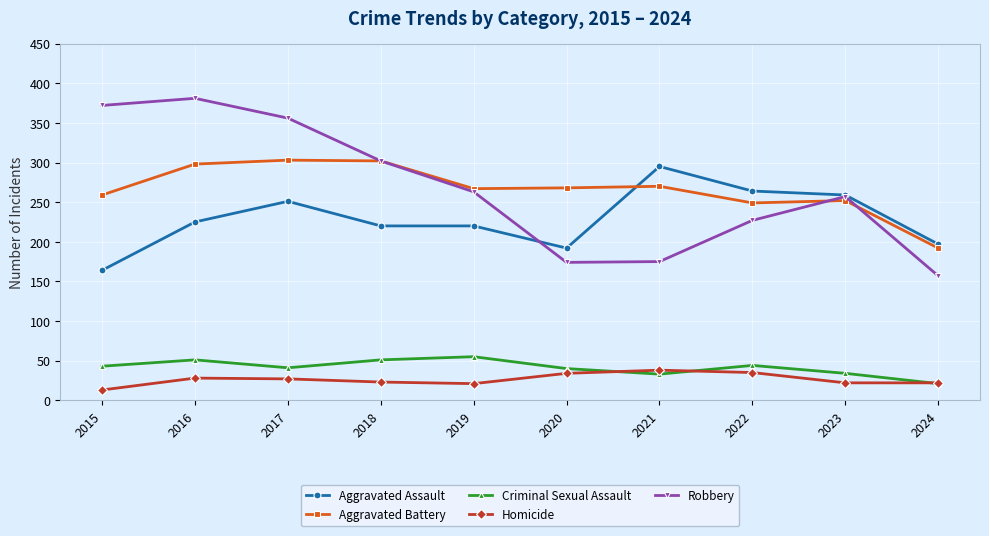

What are all the series names shown in the legend?

Aggravated Assault, Aggravated Battery, Criminal Sexual Assault, Homicide, Robbery